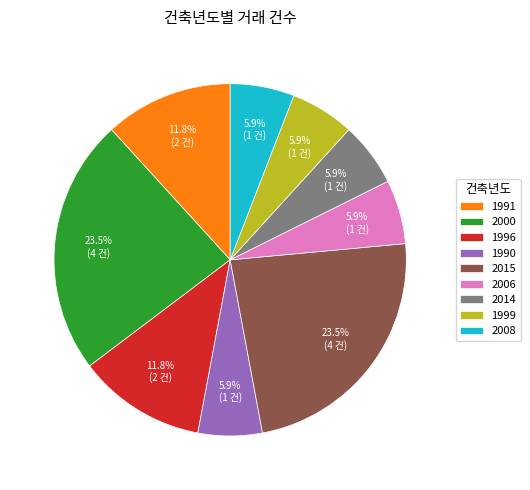

Approximately how many times larger is the value at 2014 compared to 2006?

1.0